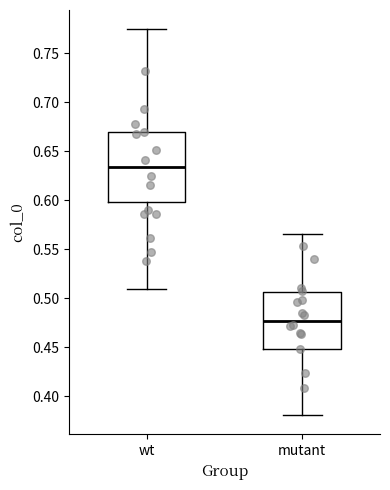

Which box is the tallest, from its lower edge to its upper edge?

wt